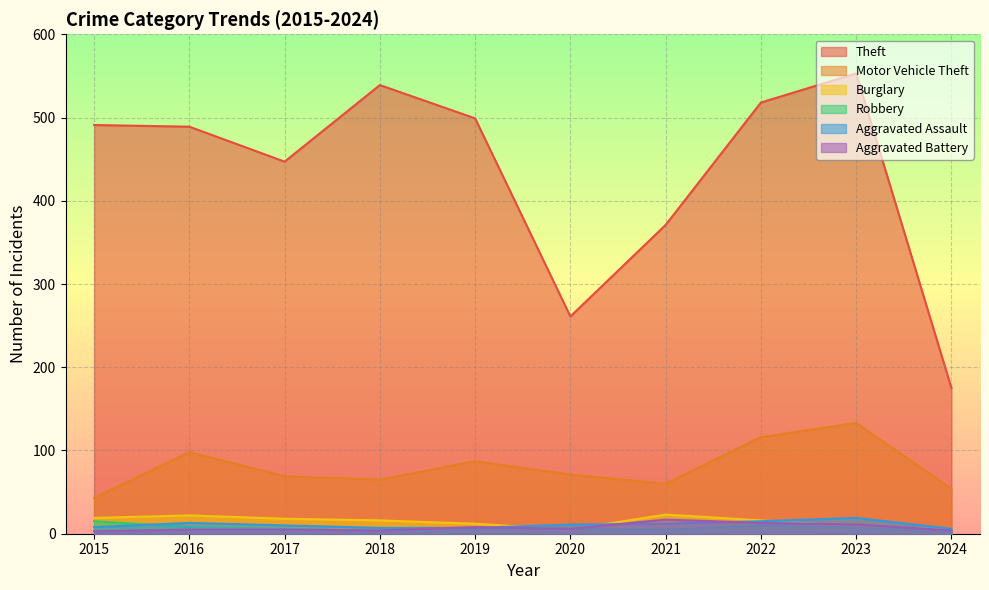

What is the value of the Aggravated Battery point at the 9th from the left?

11